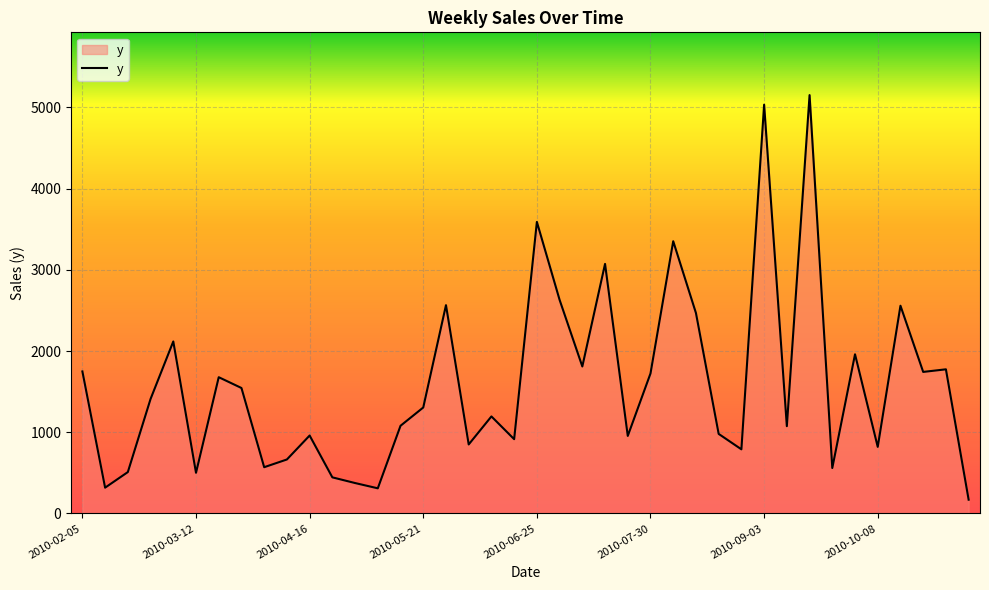

What is the smallest value displayed?

170.0